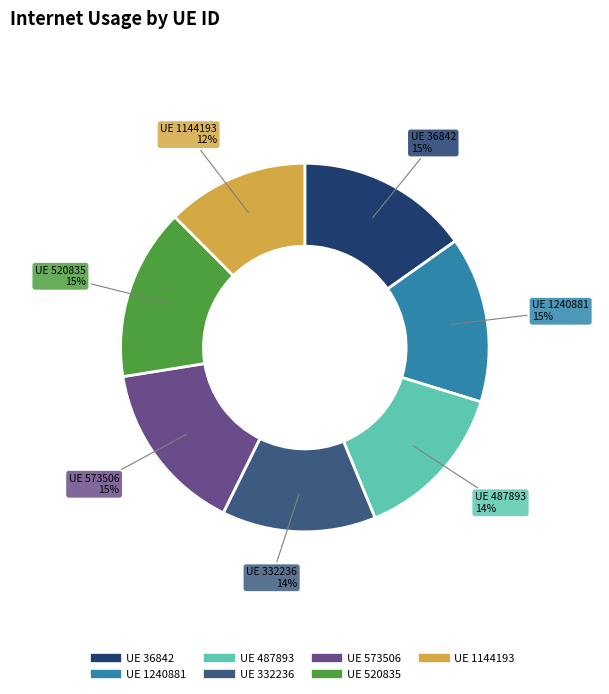

To the nearest percent, what is the average slice percentage?

14%